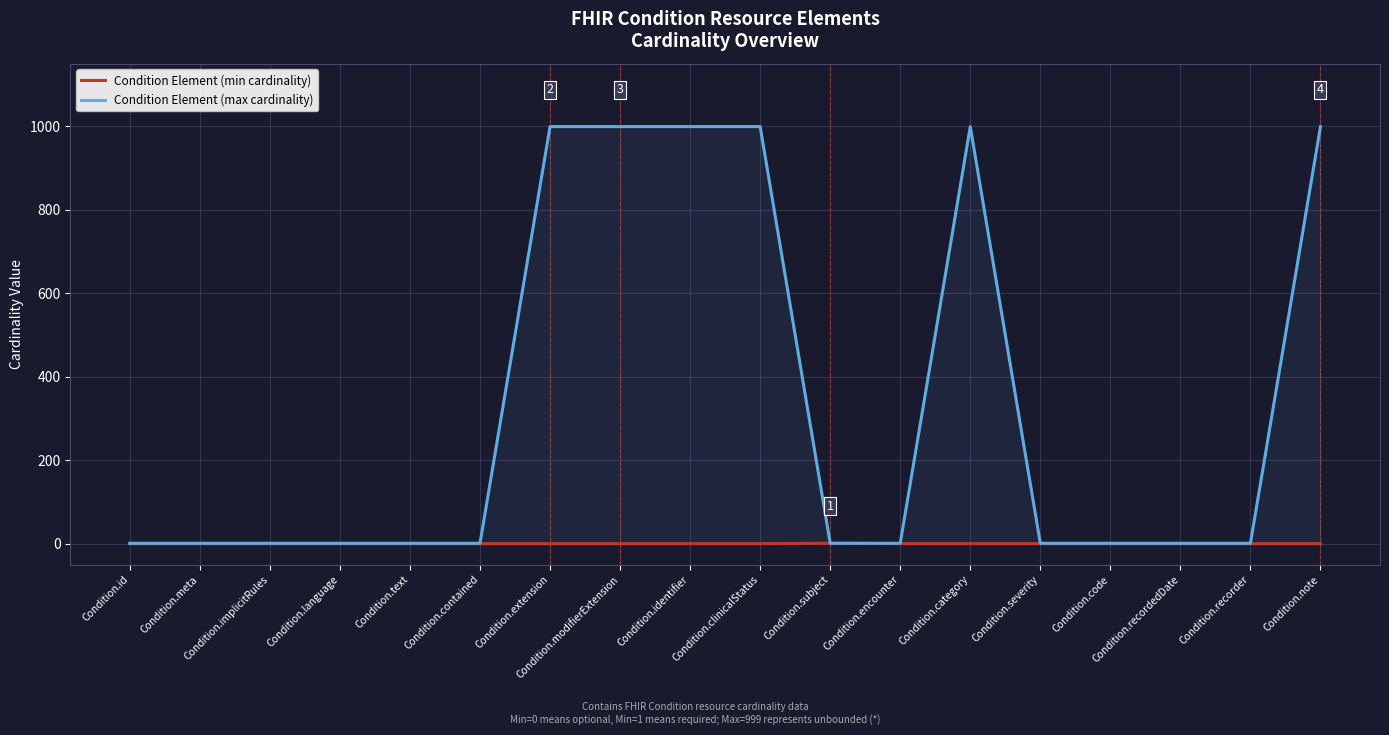

The Condition Element (max cardinality) series shows 1 at Condition.code. True or false?

True